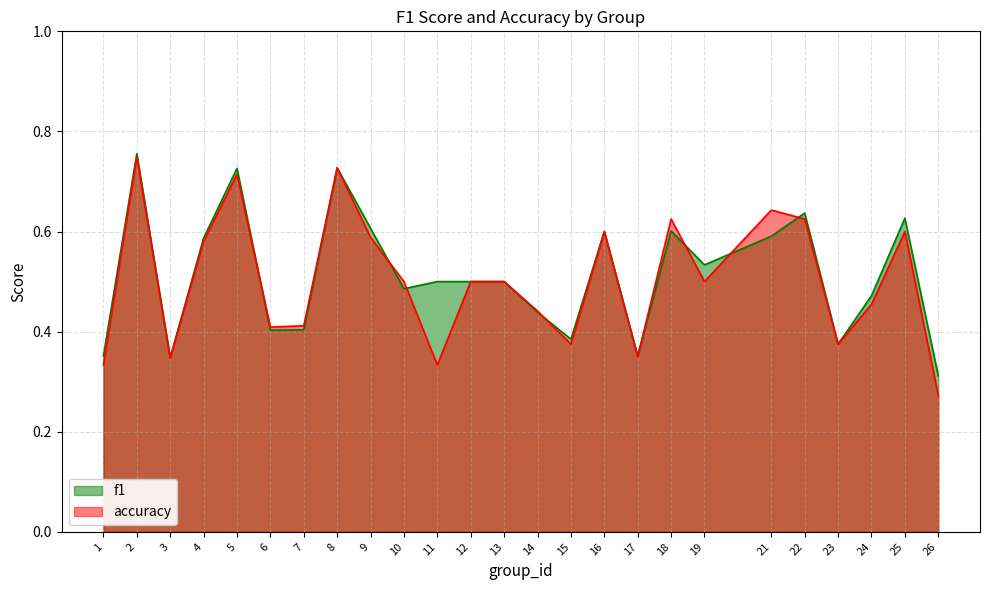

How many lines are shown in the chart?

2